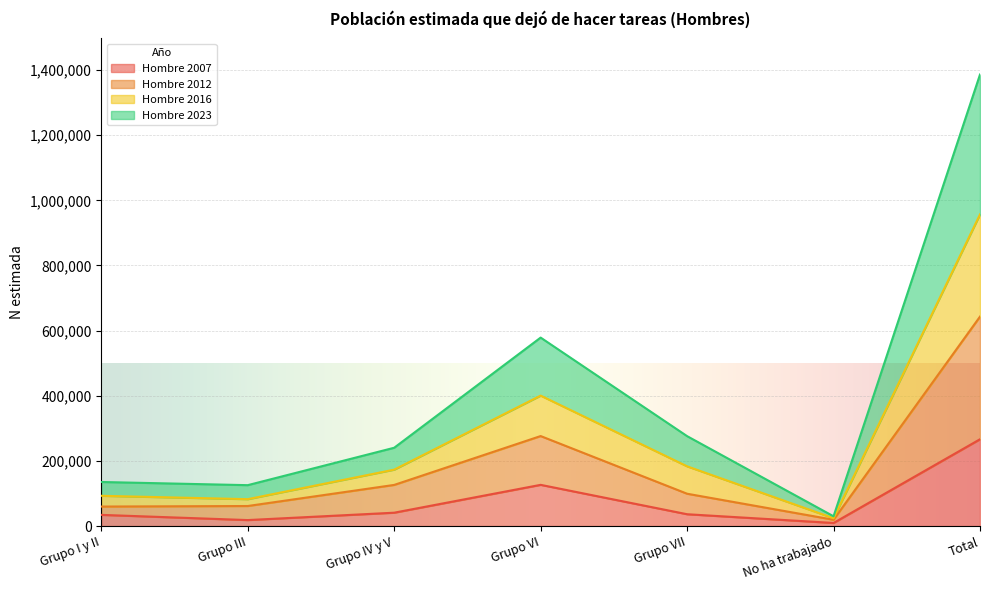

What is the label of the 5th point from the left?

Grupo VII